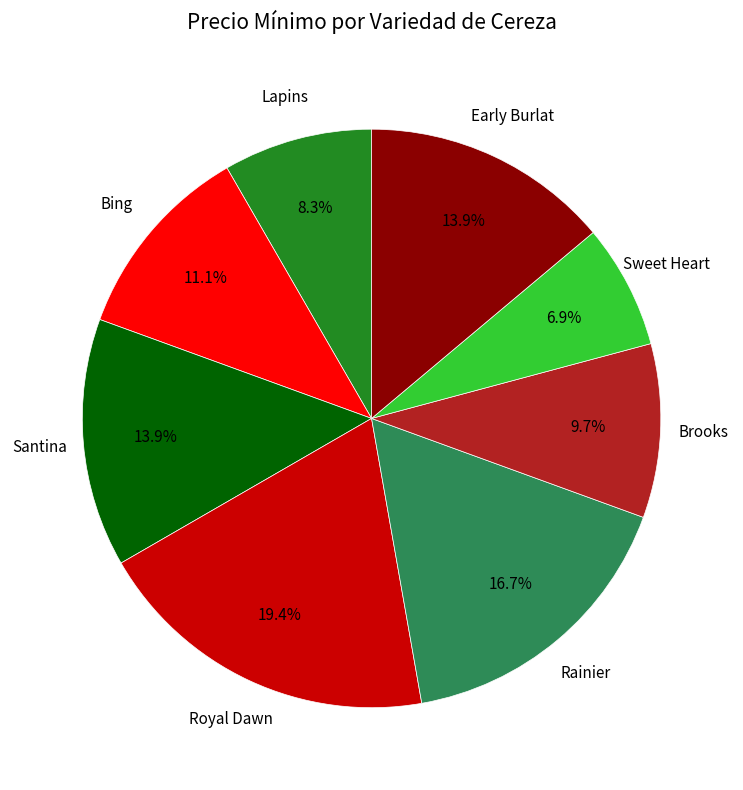

What is the smallest slice in the pie chart?

Sweet Heart